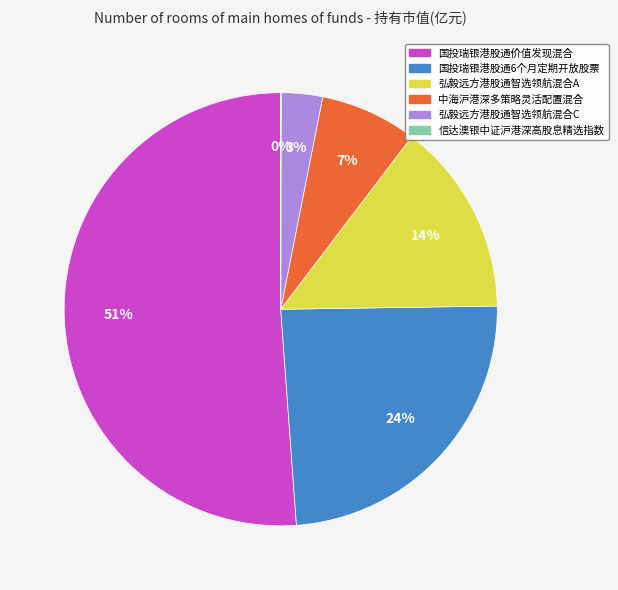

To the nearest percent, what is the difference between the 中海沪港深多策略灵活配置混合 and 弘毅远方港股通智选领航混合A slice percentages?

7%